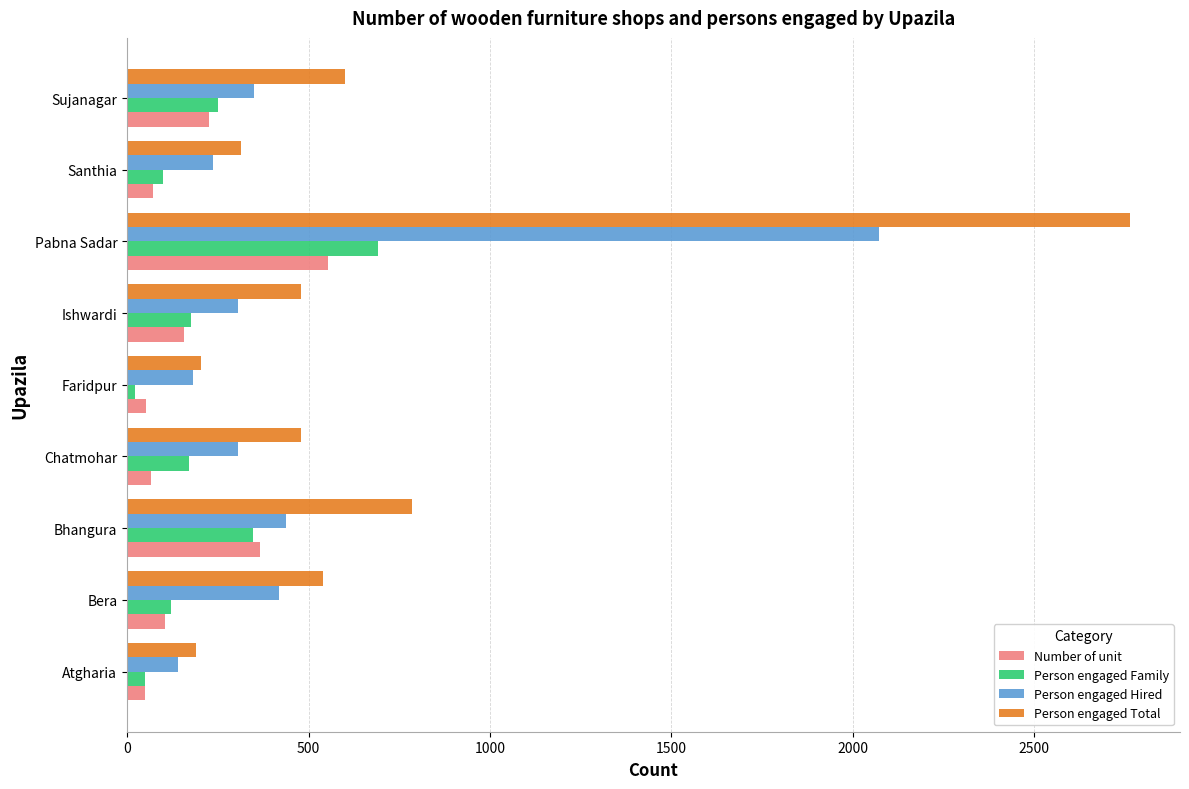

Which series has the largest total across all categories?

Person engaged Total